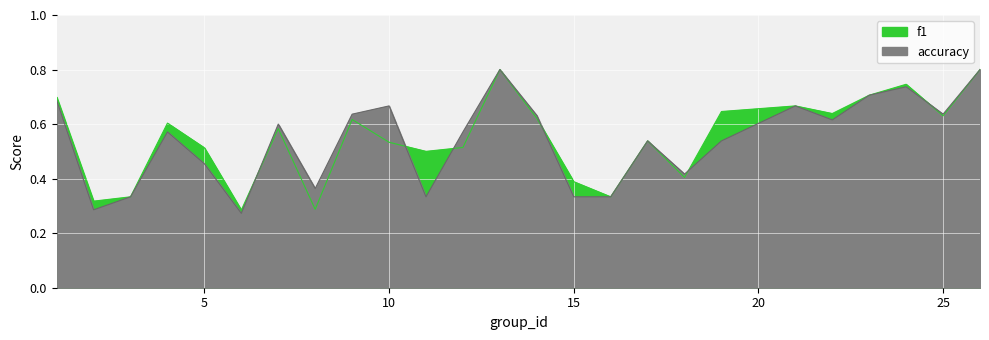

How many times do accuracy and f1 cross each other?

6